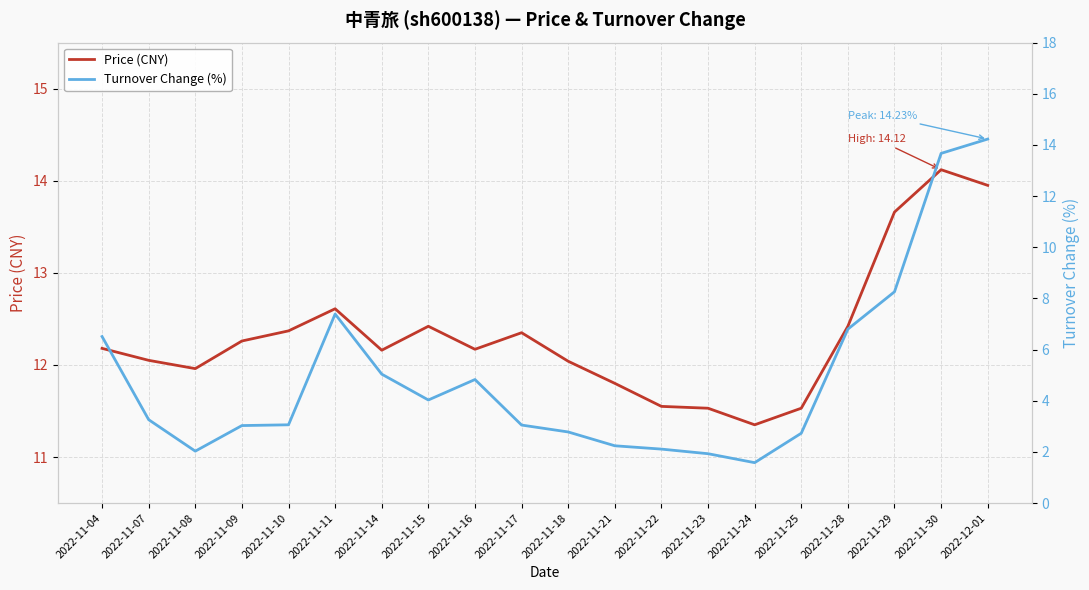

Where is Price (CNY) nearest to the value 12?

2022-11-08